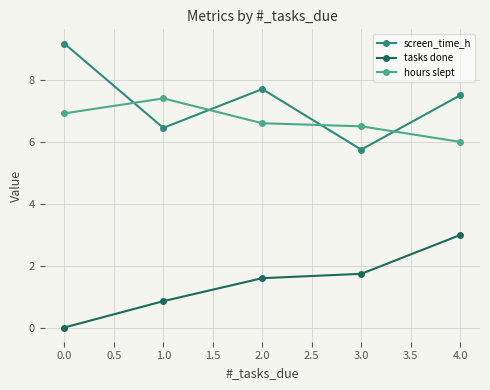

Where is tasks done nearest to the value 1?

1.0